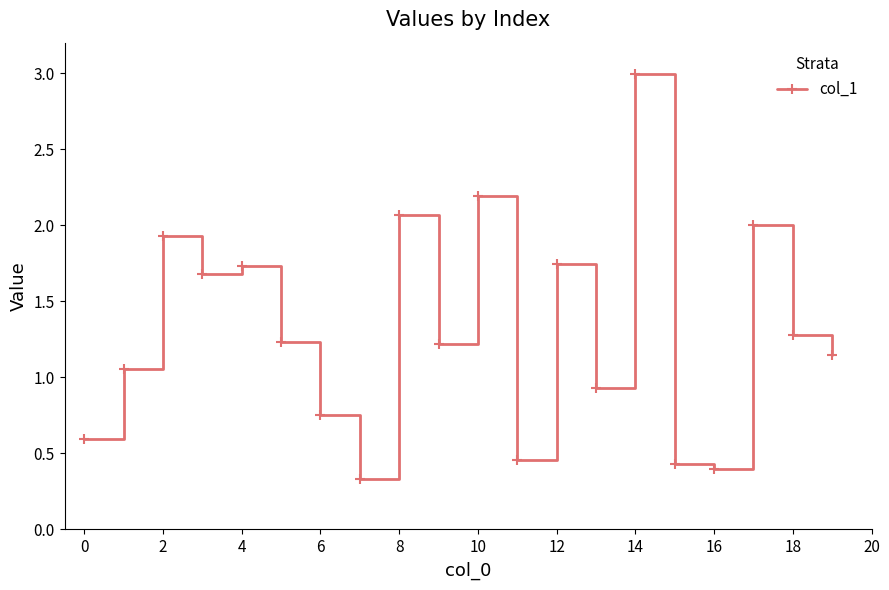

What is the value of the 14th point from the left?

0.9